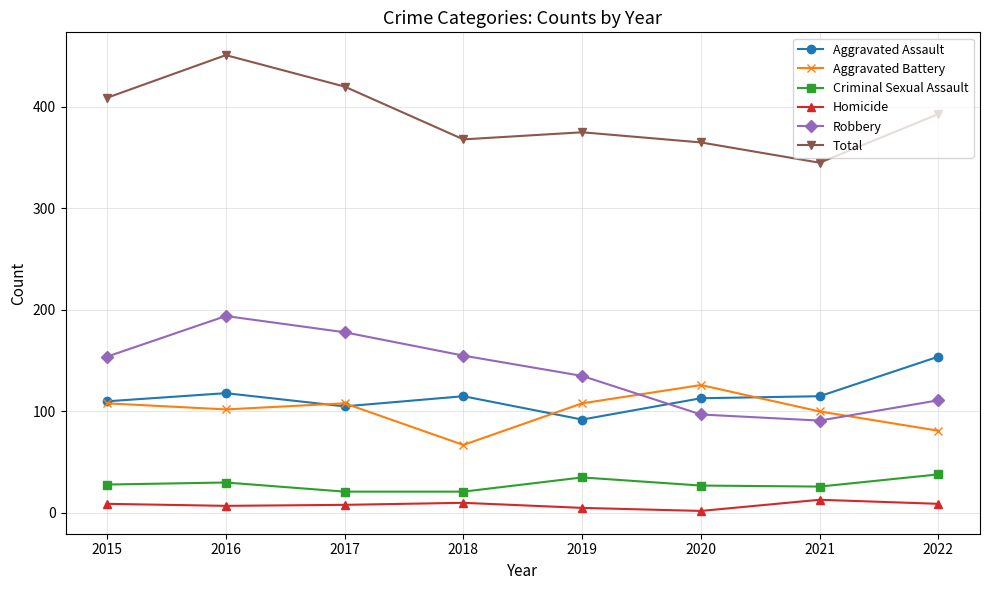

What is the lowest value of the Homicide series?

2